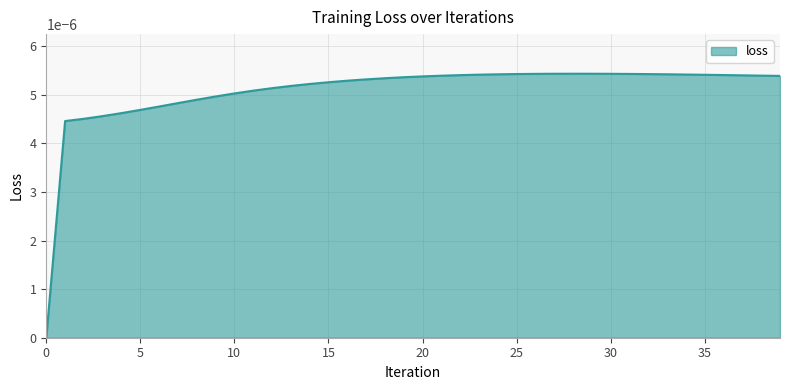

Rank the categories by value from highest to lowest.

28, 29, 27, 30, 26, 31, 25, 32, 33, 24, 34, 23, 35, 36, 22, 37, 38, 21, 39, 20, 19, 18, 17, 16, 15, 14, 13, 12, 11, 10, 9, 8, 7, 6, 5, 4, 3, 2, 1, 0